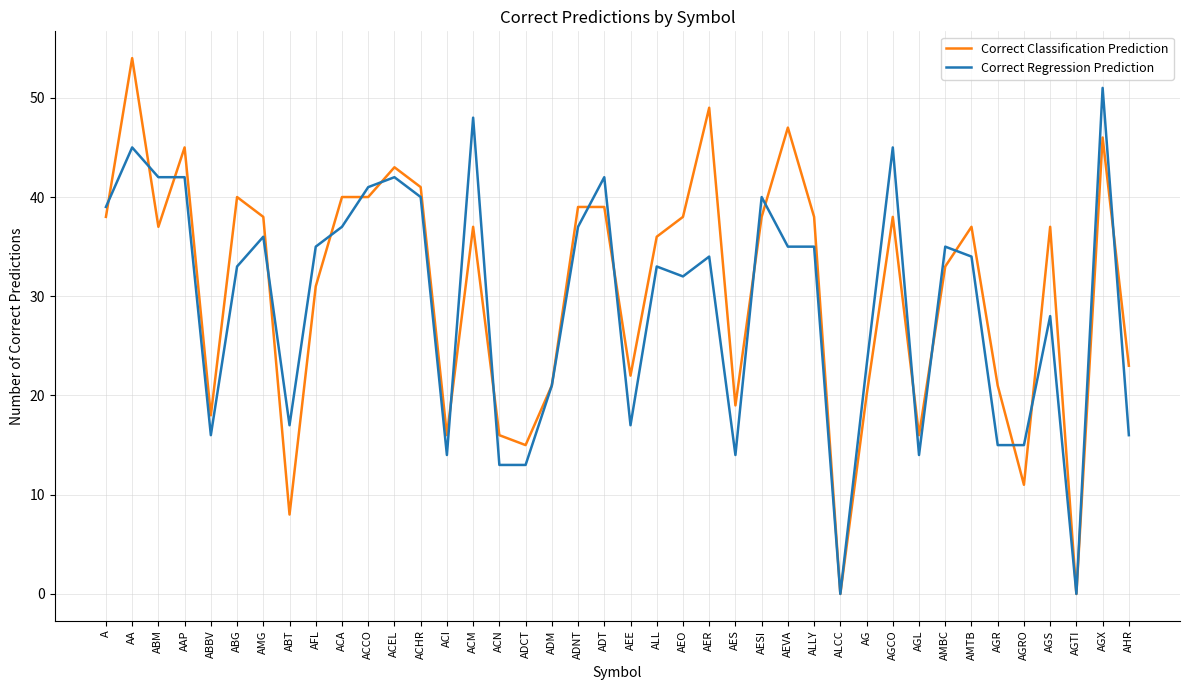

What is the difference between the second highest and minimum values in the Correct Regression Prediction series?

48